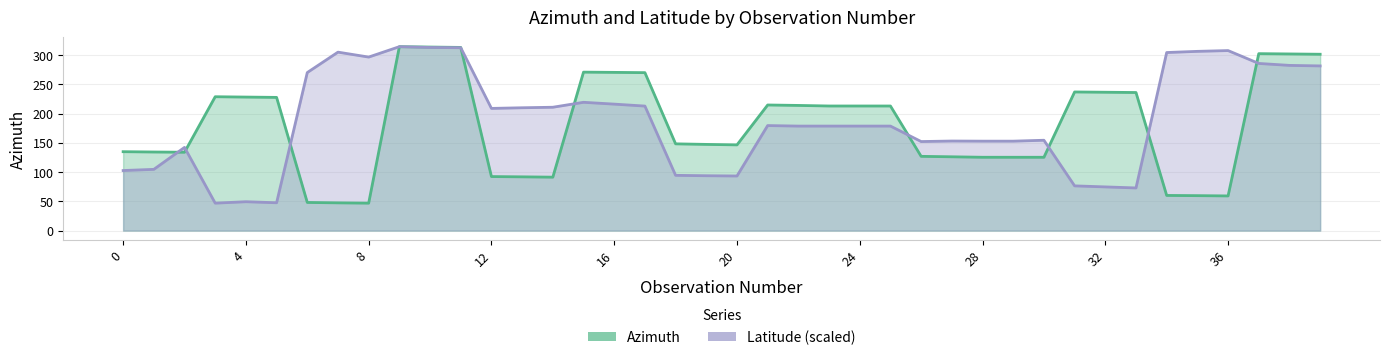

Where does the Latitude series first go above 178?

6